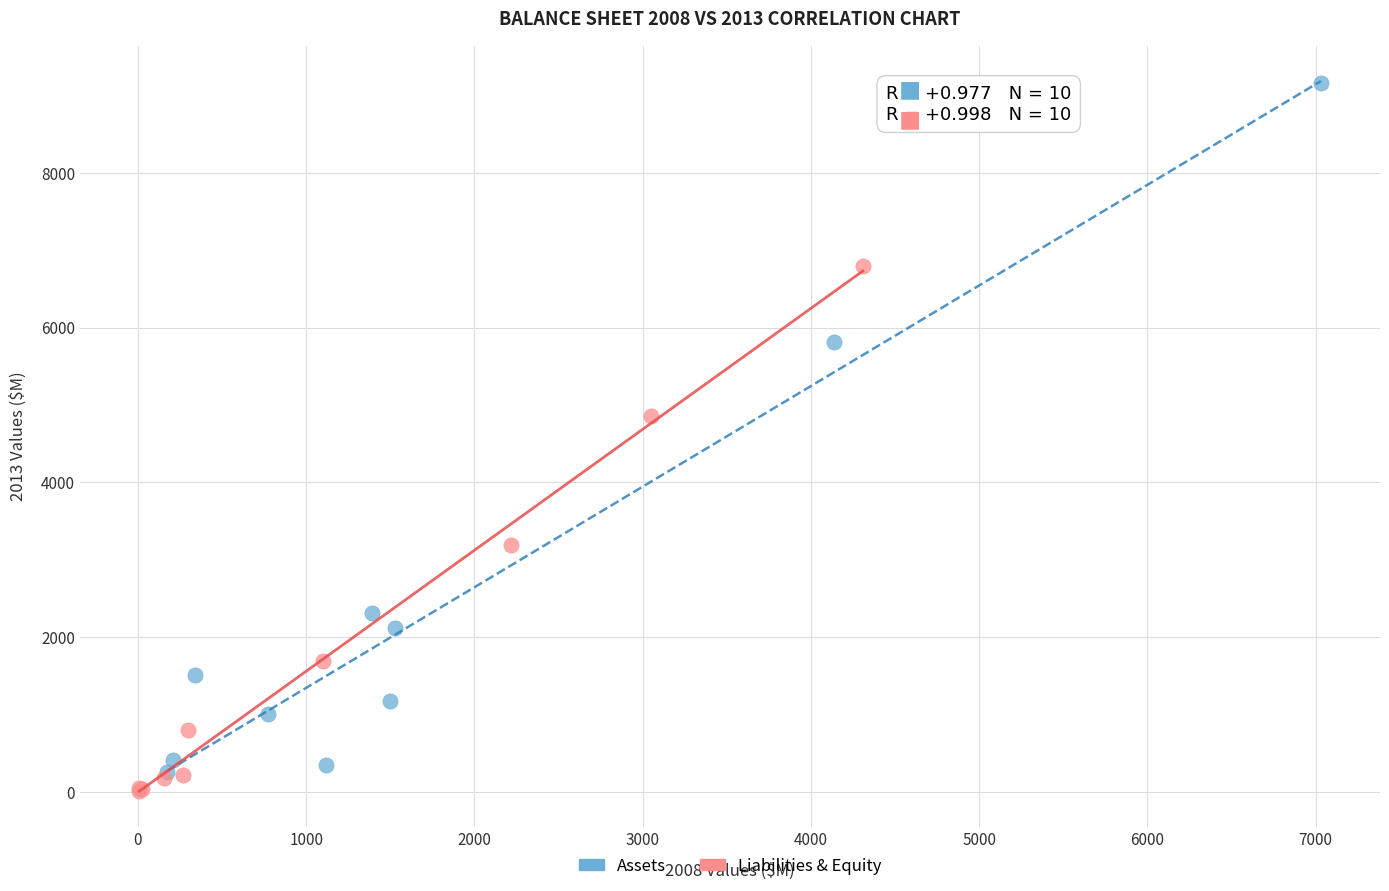

Which series reaches the maximum Y coordinate?

Assets